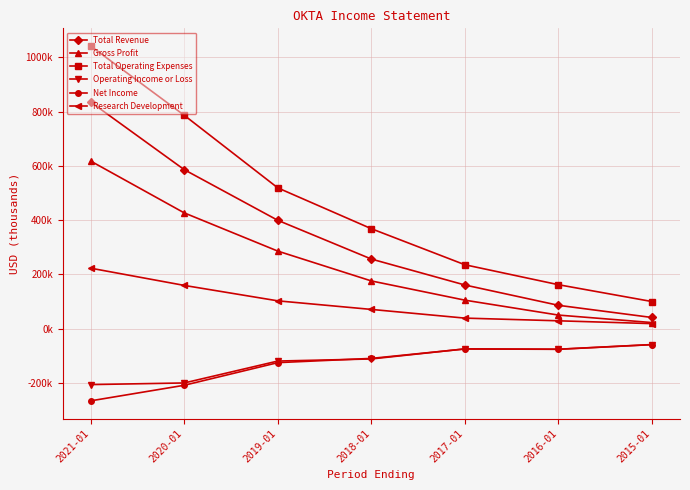

Reading left to right, transcribe all the data shown in this chart.

Total Revenue: 835400	586100	399300	256500	160800	85900	41000
Gross Profit: 617700	426700	285800	175800	104900	49900	22300
Total Operating Expenses: 1041800	786500	518900	368400	235500	161900	99800
Operating Income or Loss: -206400	-200400	-119600	-111900	-74700	-76000	-58800
Net Income: -266300	-208900	-125500	-109800	-75100	-76300	-59100
Research Development: 222800	159300	102400	70800	38700	28800	18400